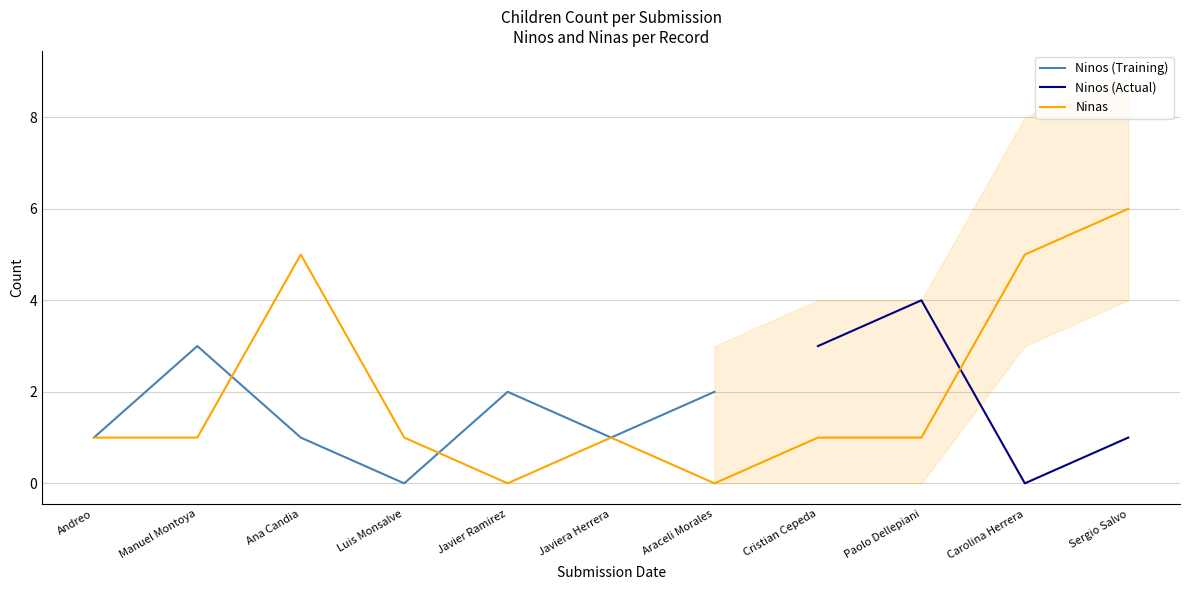

What is the maximum value for Ninas?

6